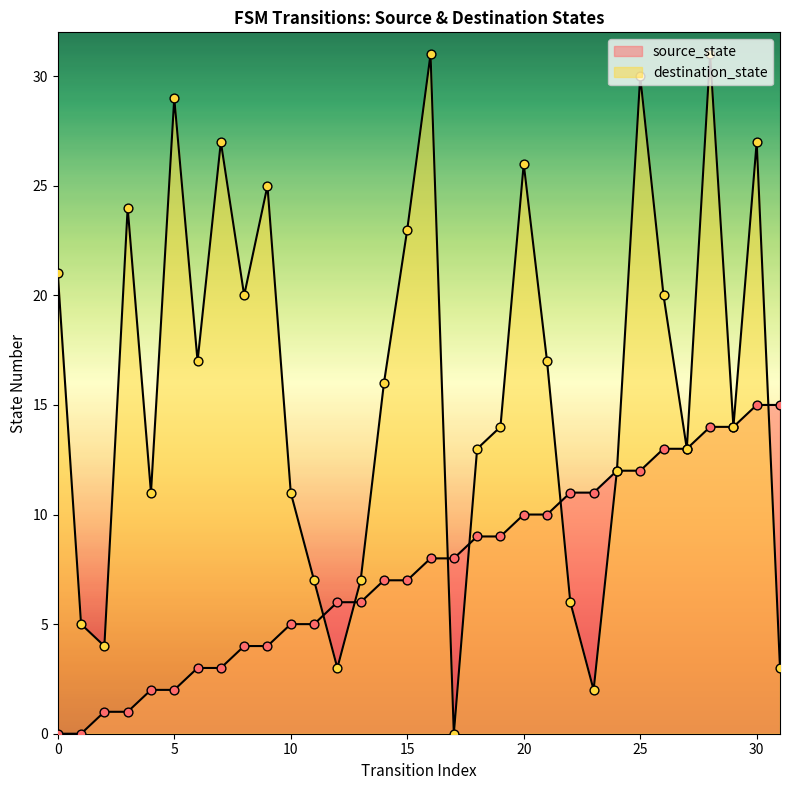

Which series has the largest total across all categories?

destination_state